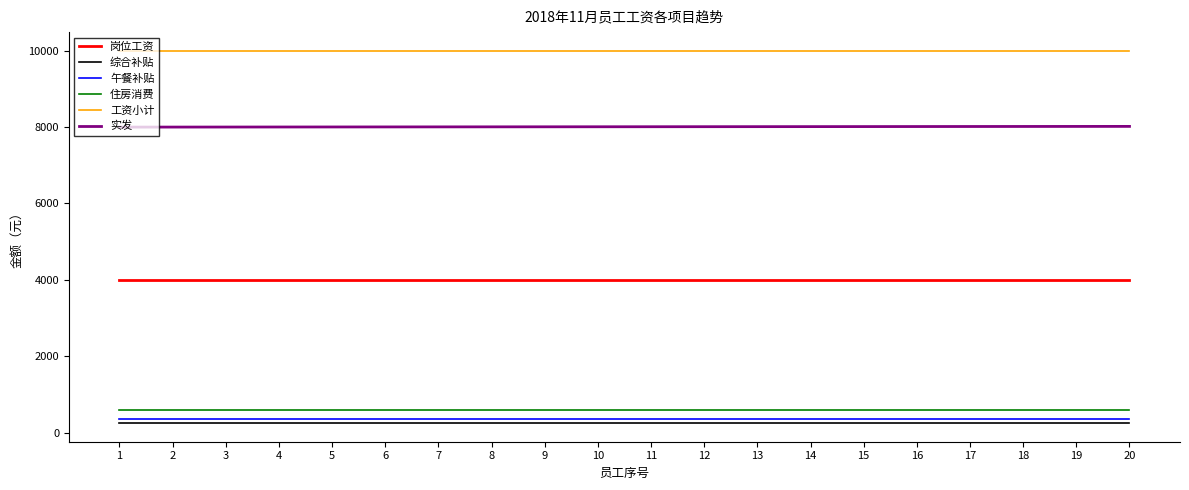

Is this an area chart (filled region under the line)?

No